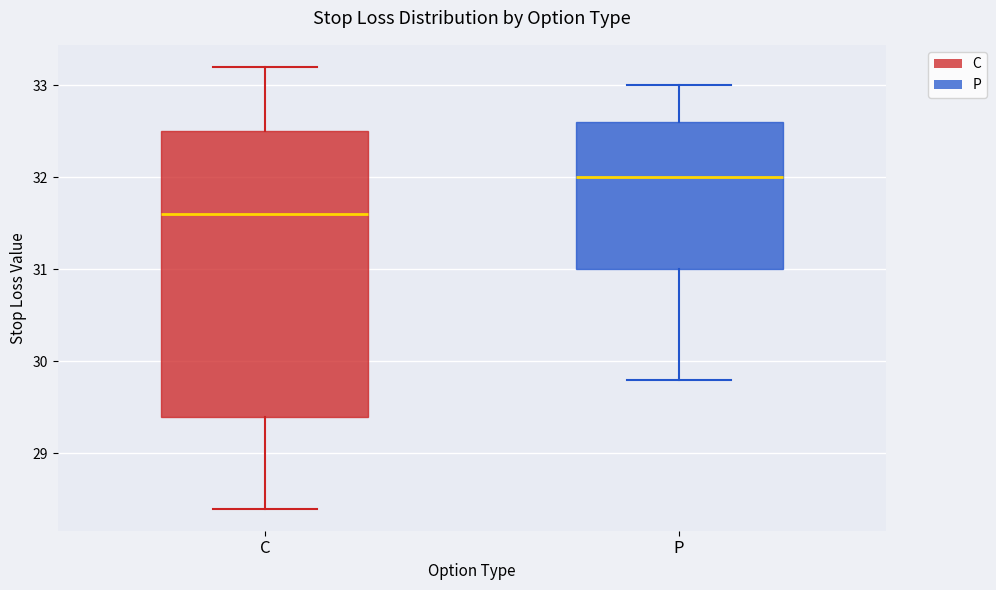

Which box's median line is the highest?

P